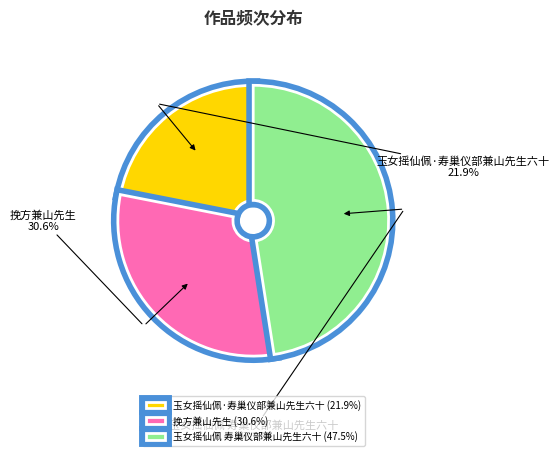

Rank the categories by value from lowest to highest.

玉女摇仙佩·寿巢仪部兼山先生六十, 挽方兼山先生, 玉女摇仙佩 寿巢仪部兼山先生六十